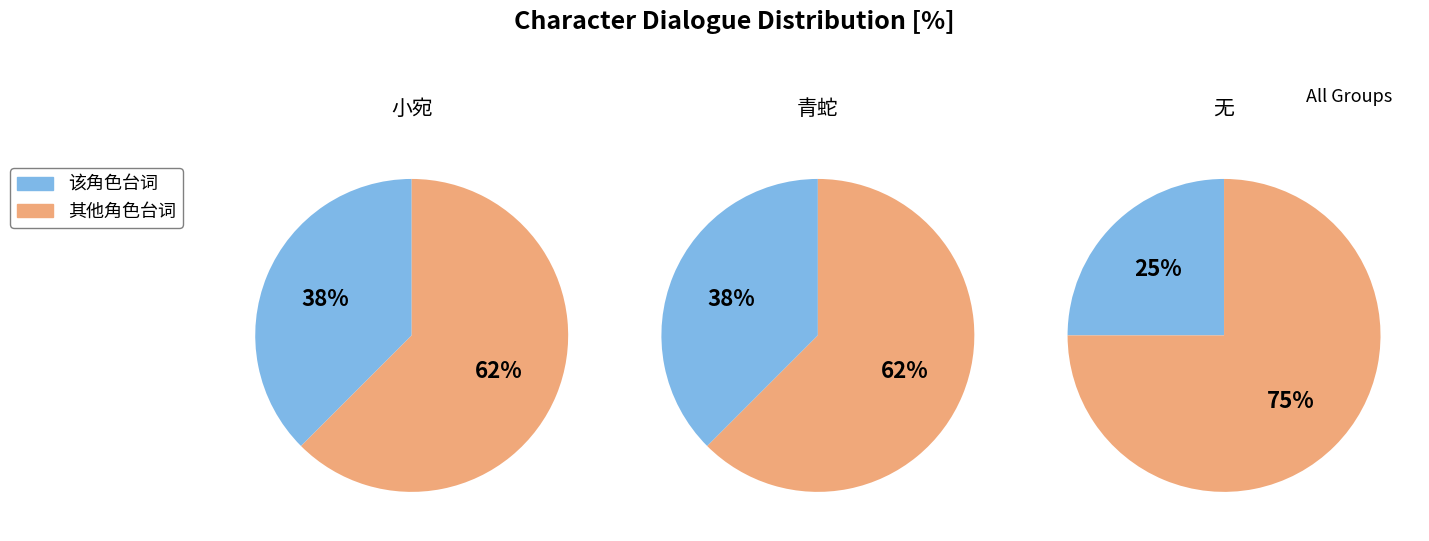

What percentage is the 2 slice, to the nearest percent?

25%